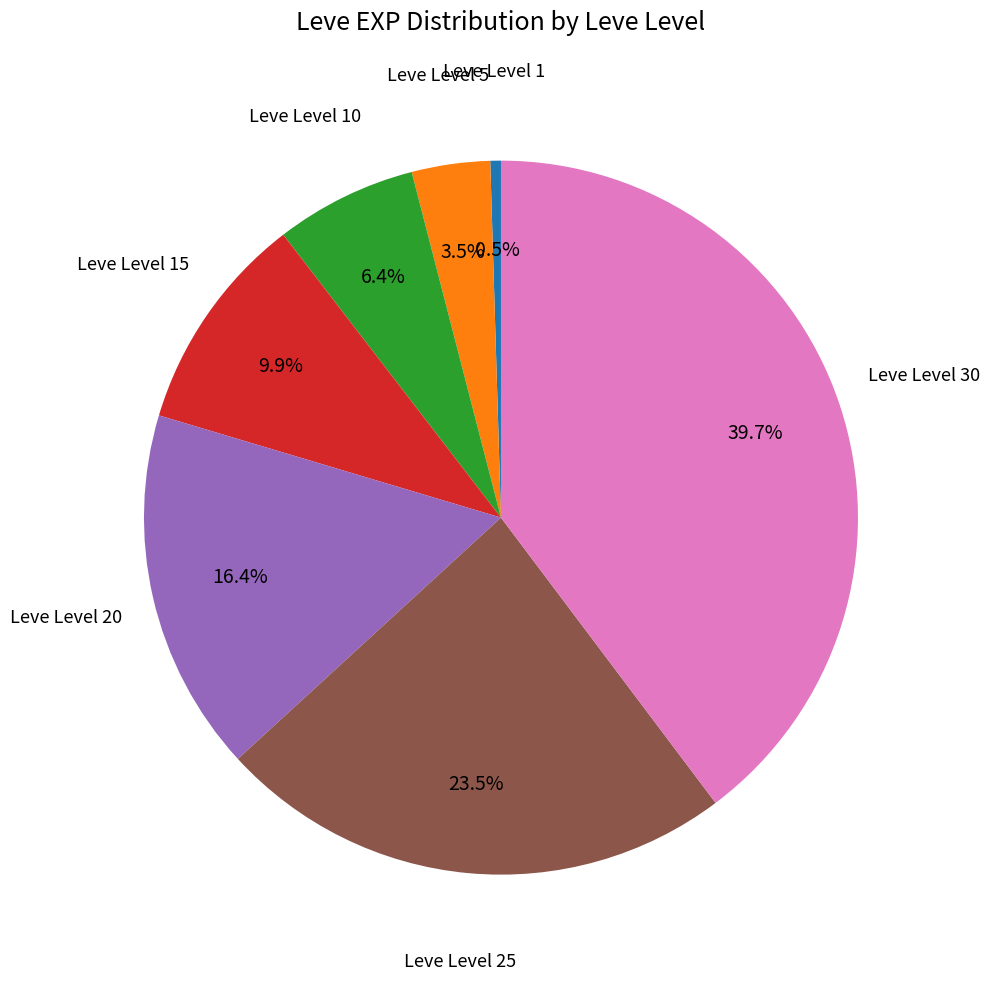

Is there any slice that represents more than half of the pie?

No